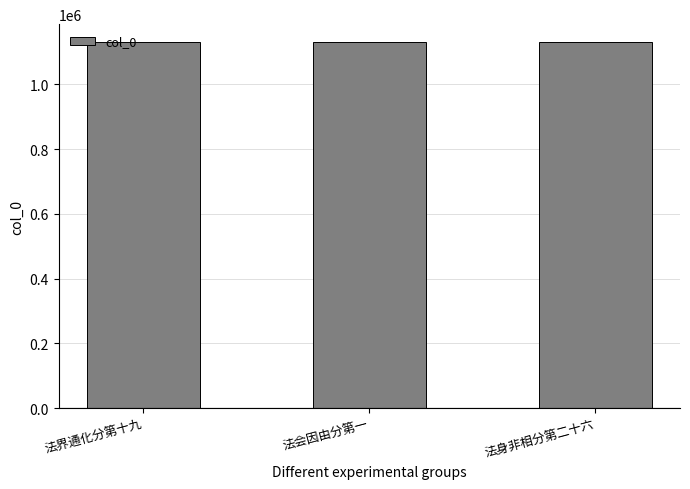

Approximately how many times larger is the value at 法会因由分第一 compared to 法身非相分第二十六?

1.0